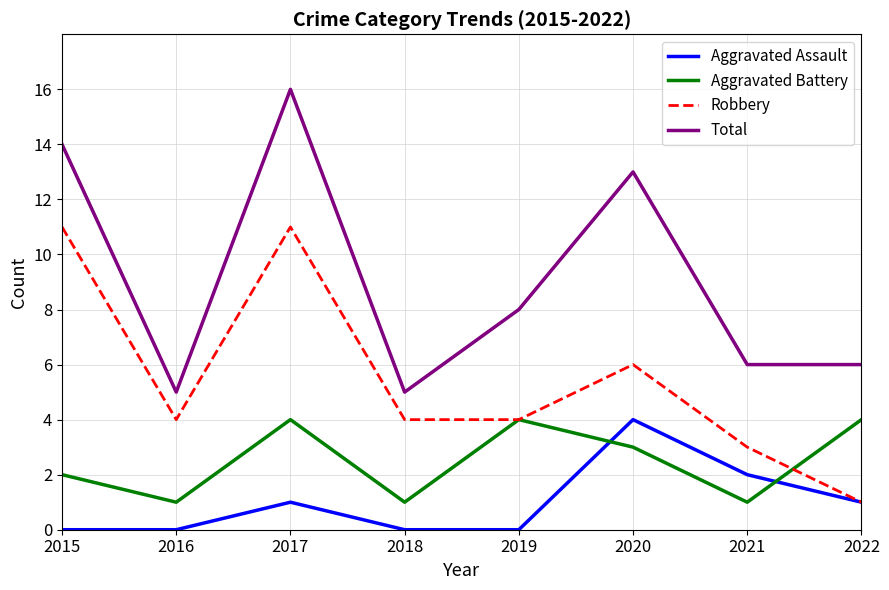

What is the sum of all Robbery values?

44